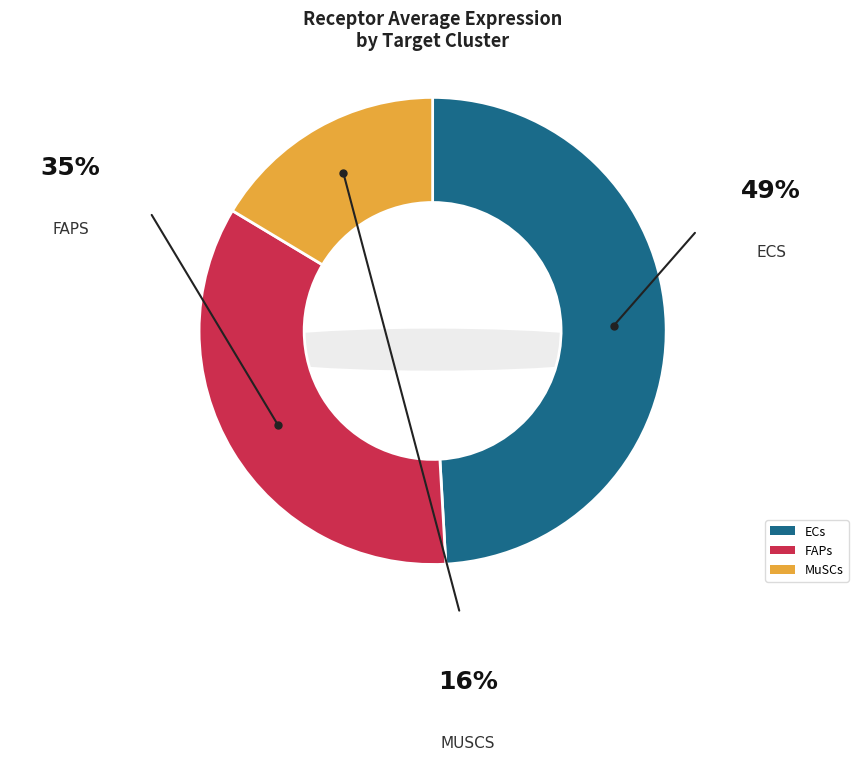

Is it true that FAPs is 35% of the pie?

True